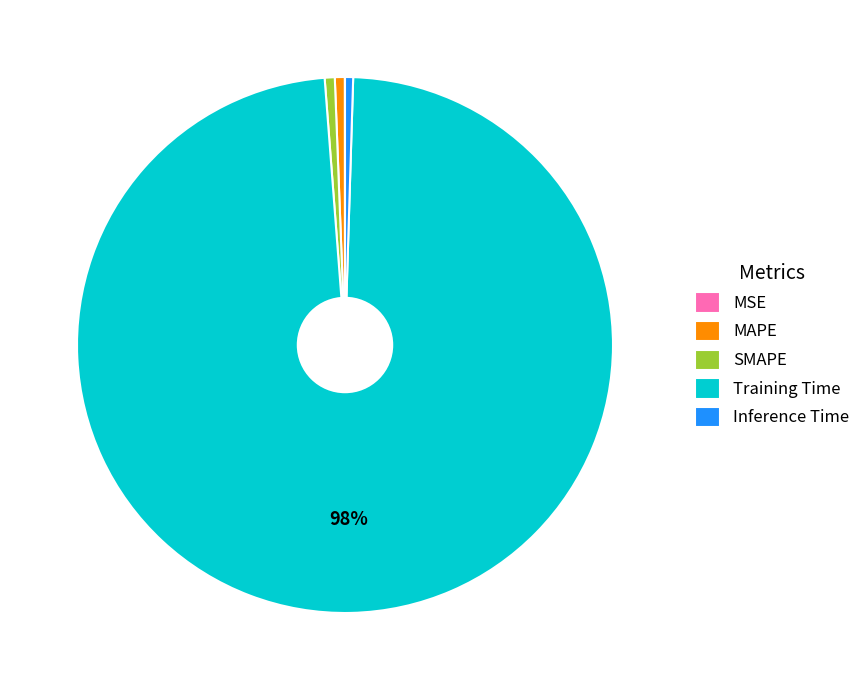

Which slice is the largest?

Training Time